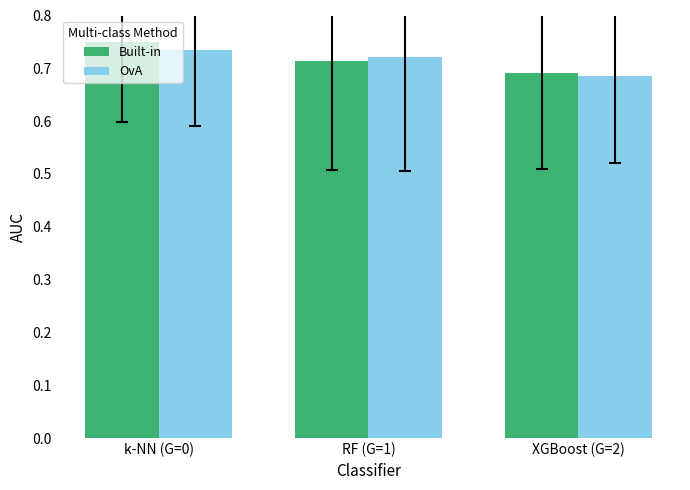

What is the sum of all OvA values?

2.1